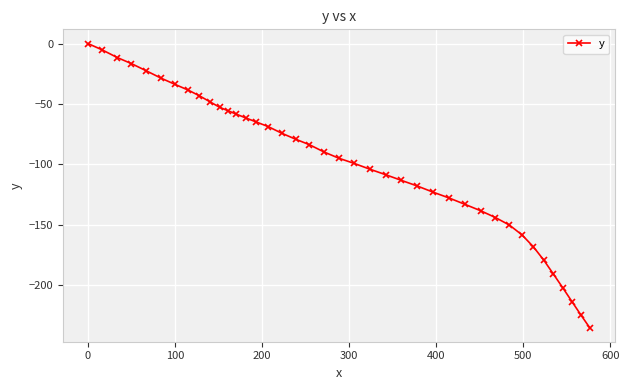

What is the difference between the maximum and second lowest values?

225.1